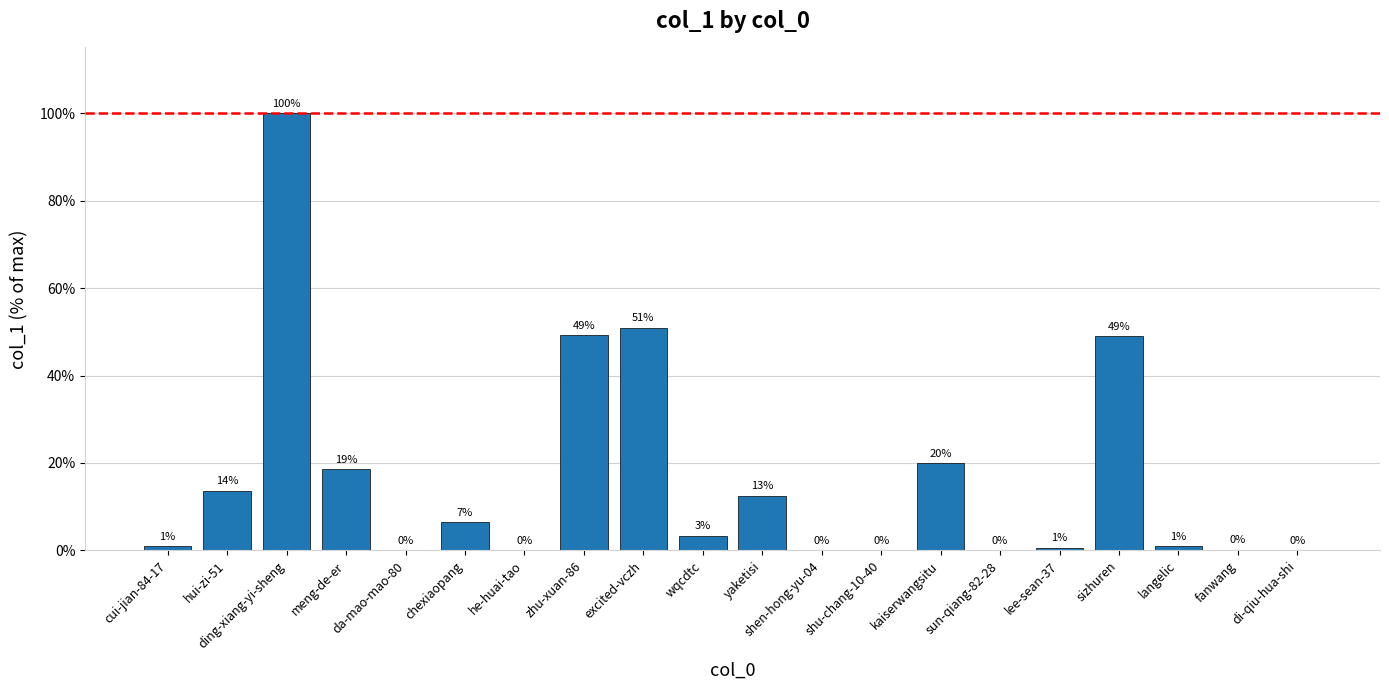

Which category has the highest value across all series?

ding-xiang-yi-sheng